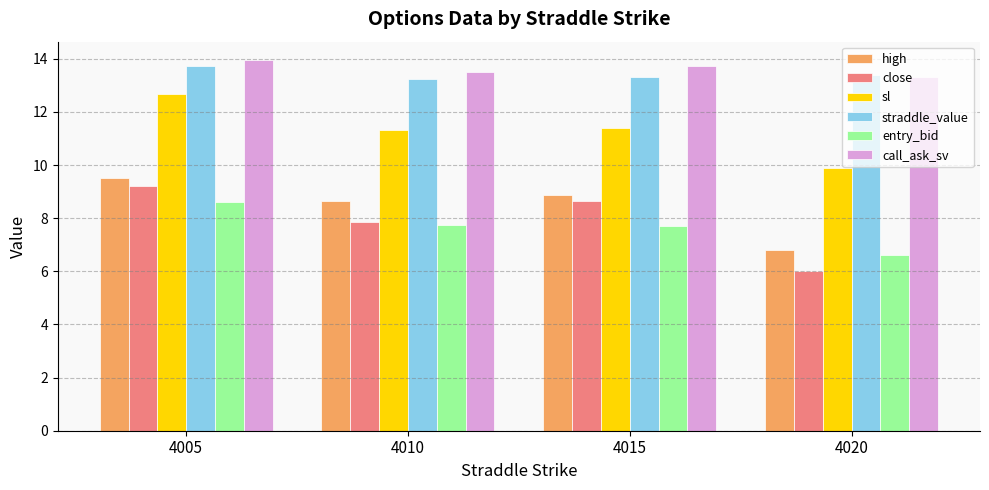

True or false: entry_bid has a value of 12.0 at 4015.

False